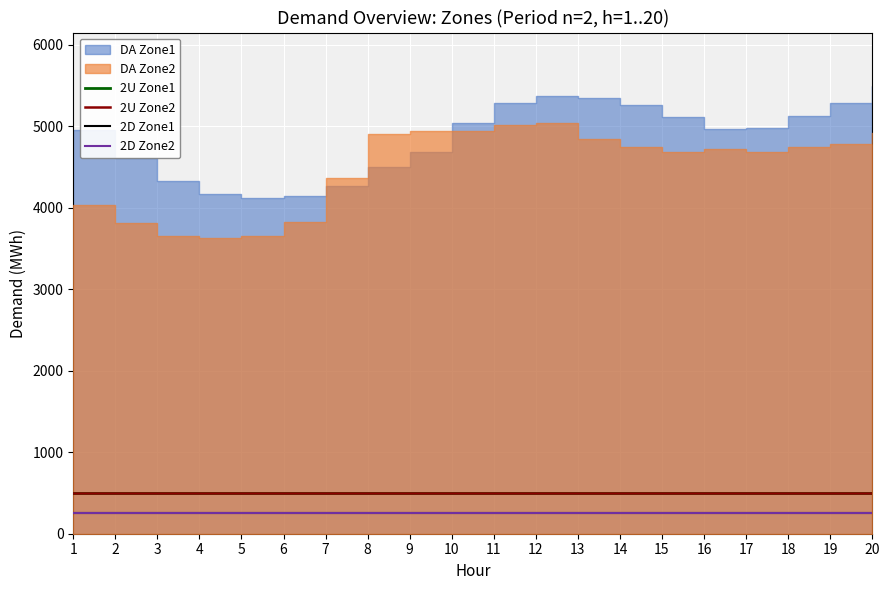

The value of 2U Zone1 at 12 is 500. True or false?

True